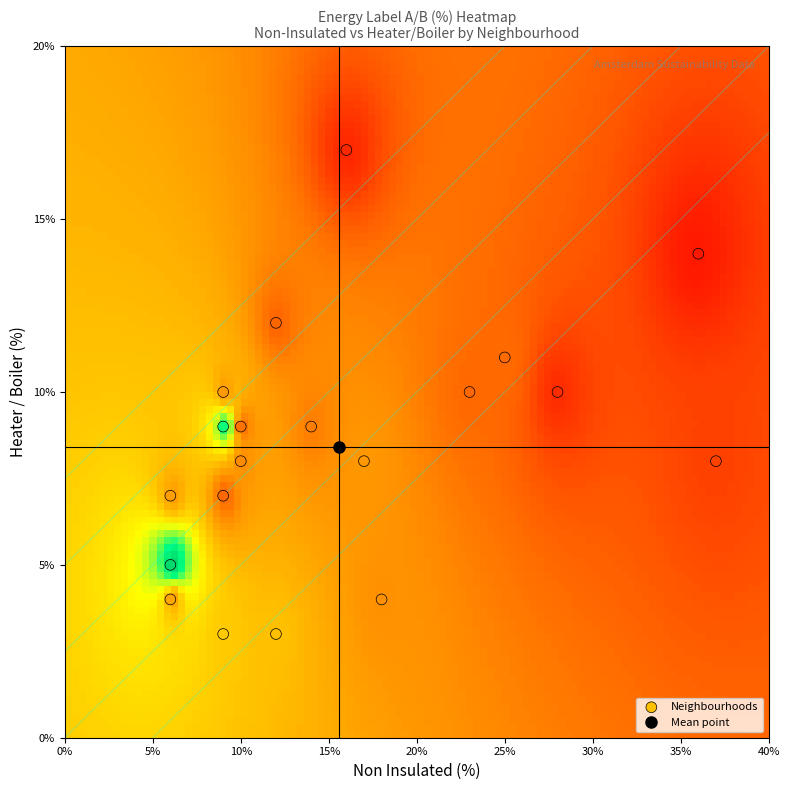

What is the highest value of the energy_AB series?

60.4